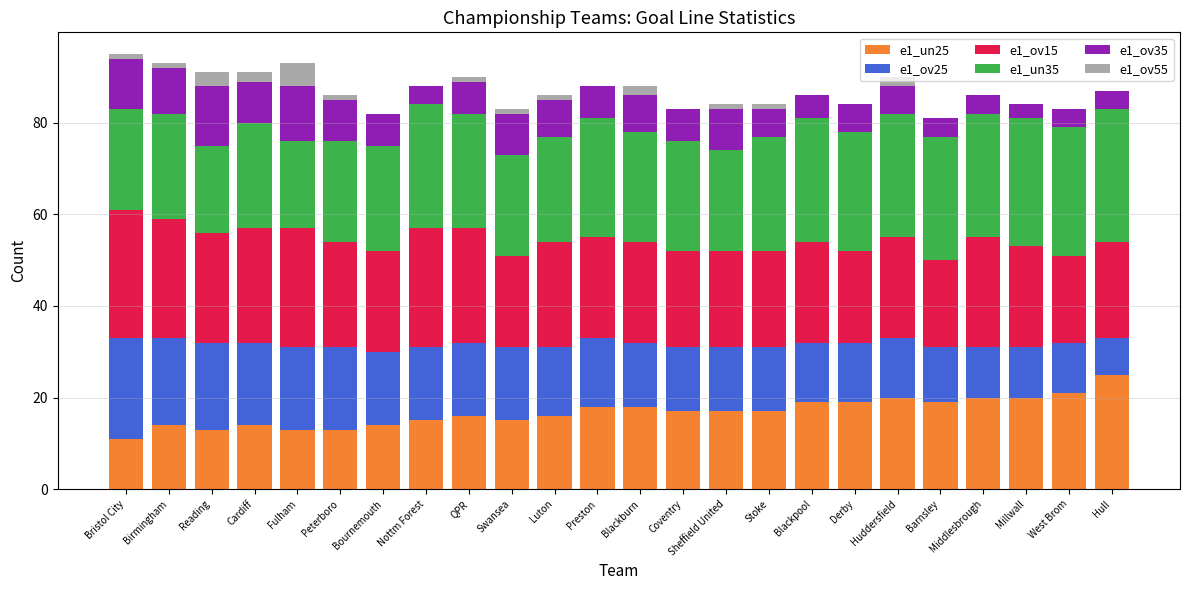

At which label does e1_un25 reach its peak?

Hull